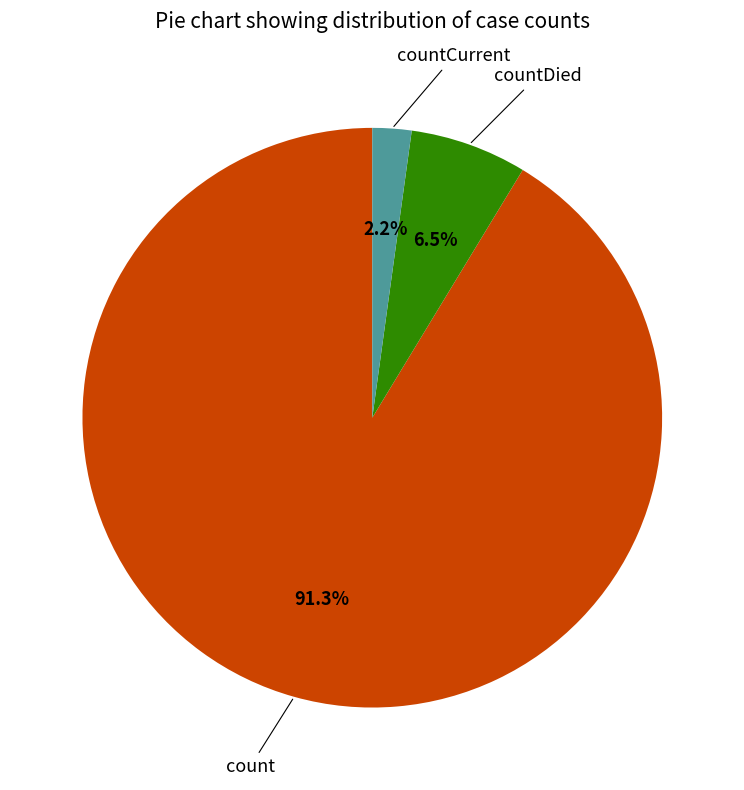

Is there any slice that represents more than half of the pie?

Yes